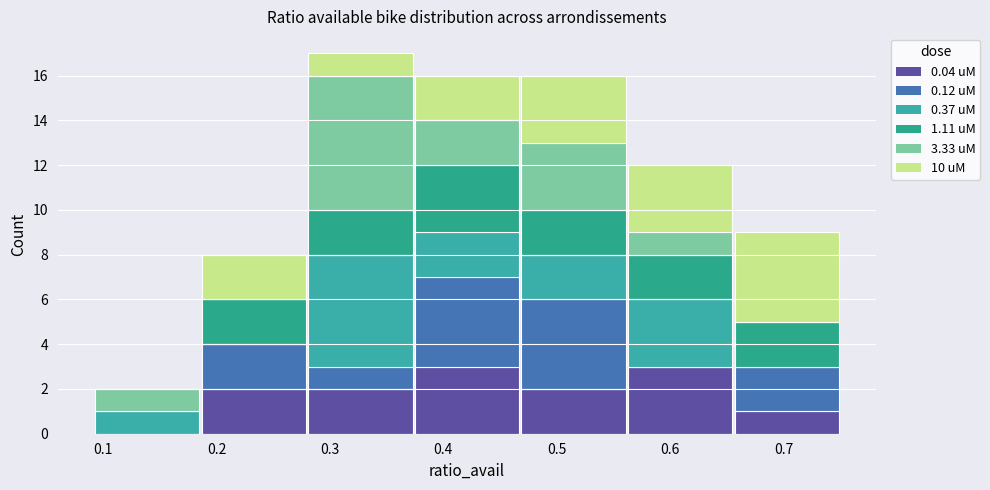

Reading left to right, transcribe this chart: for each stacked bar, give the range it covers on the x-axis and its total height. Neither the bar edges nor the heights are printed on the chart, so give them approximately, as read against the axes.

0.09 to 0.19: 2
0.19 to 0.28: 8
0.28 to 0.37: 17
0.37 to 0.47: 16
0.47 to 0.56: 16
0.56 to 0.66: 12
0.66 to 0.75: 9